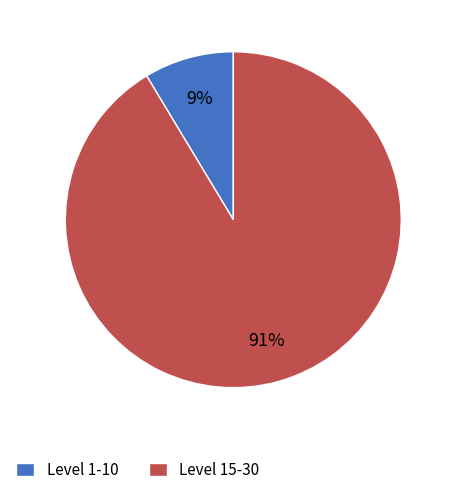

Is it true that Level 15-30 is 91% of the pie?

True